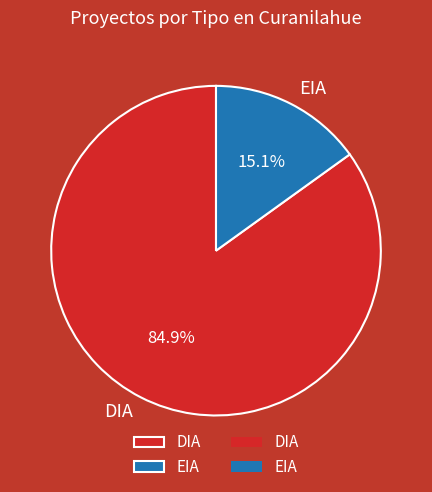

How many segments does this pie chart have?

2